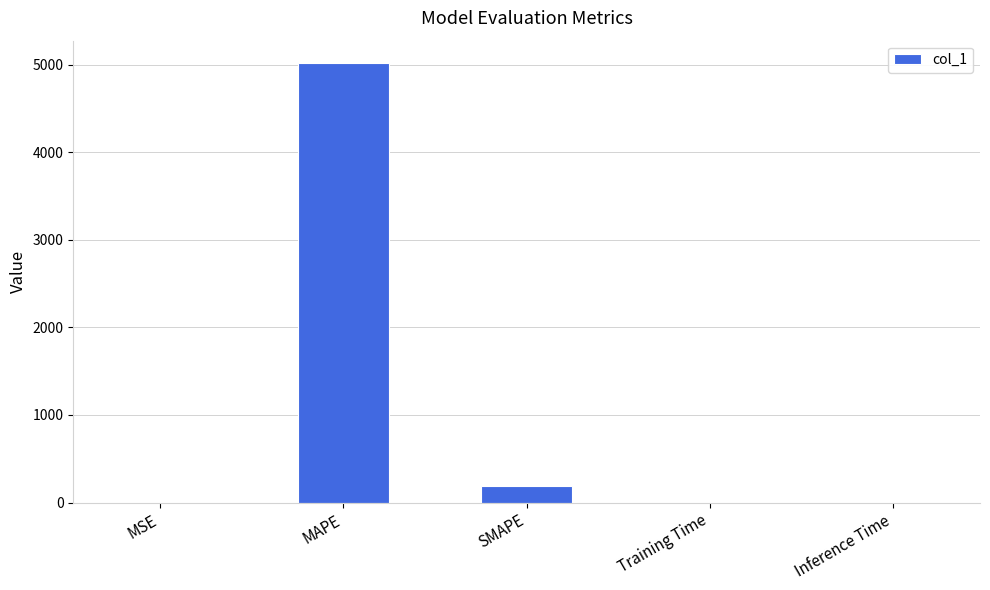

What is the greatest value displayed?

5023.6